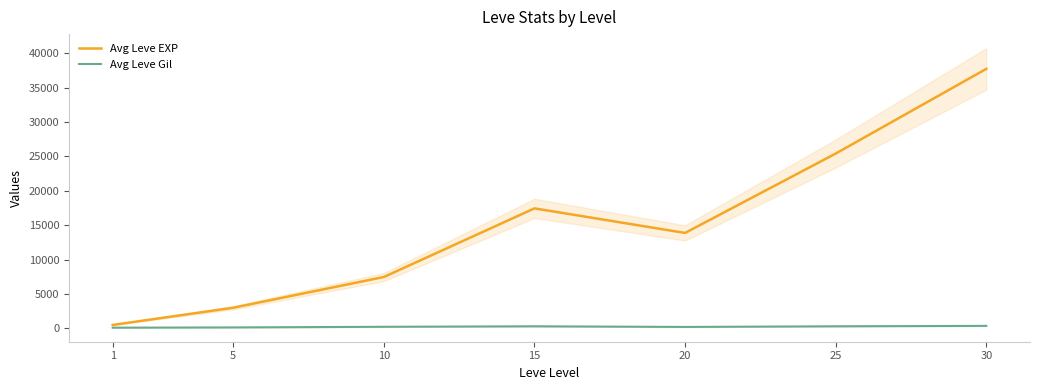

Between 30 and 5, which is larger?

30